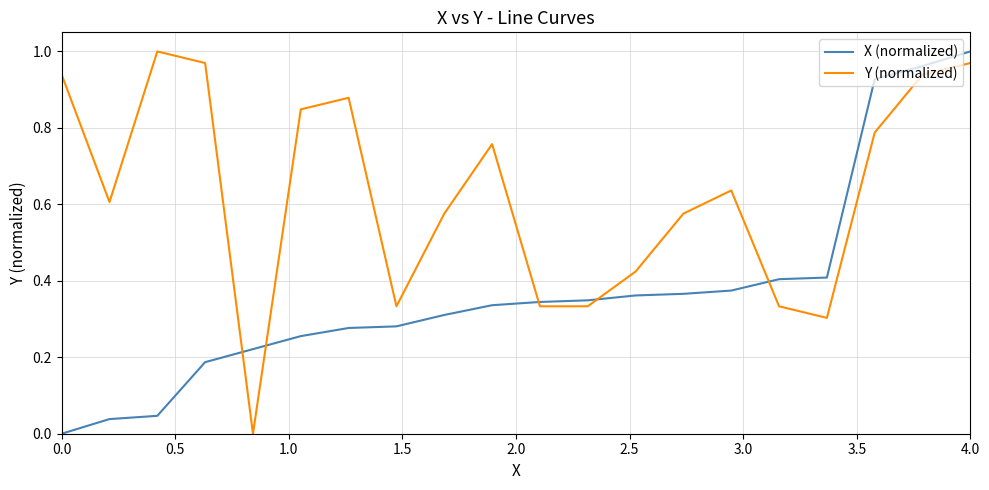

Which series has the largest total across all categories?

Y (normalized)